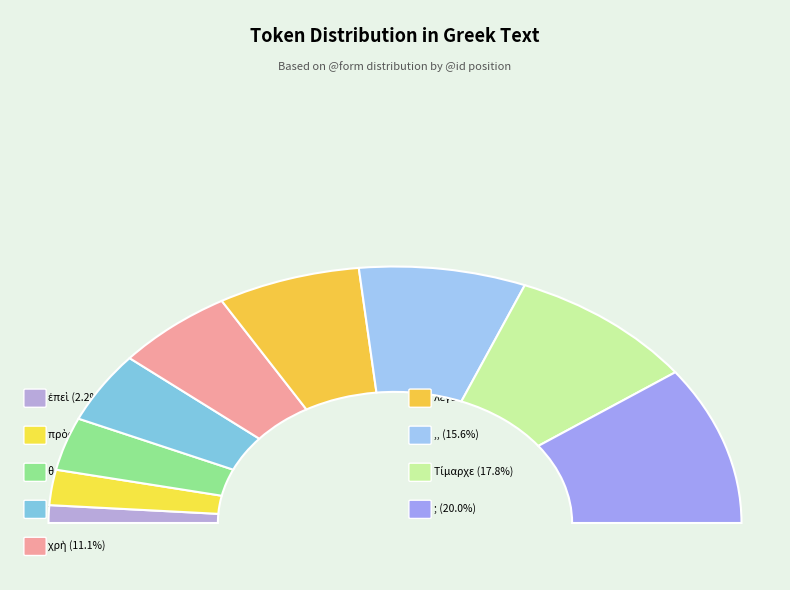

The ,, slice represents 16% of the pie. True or false?

True